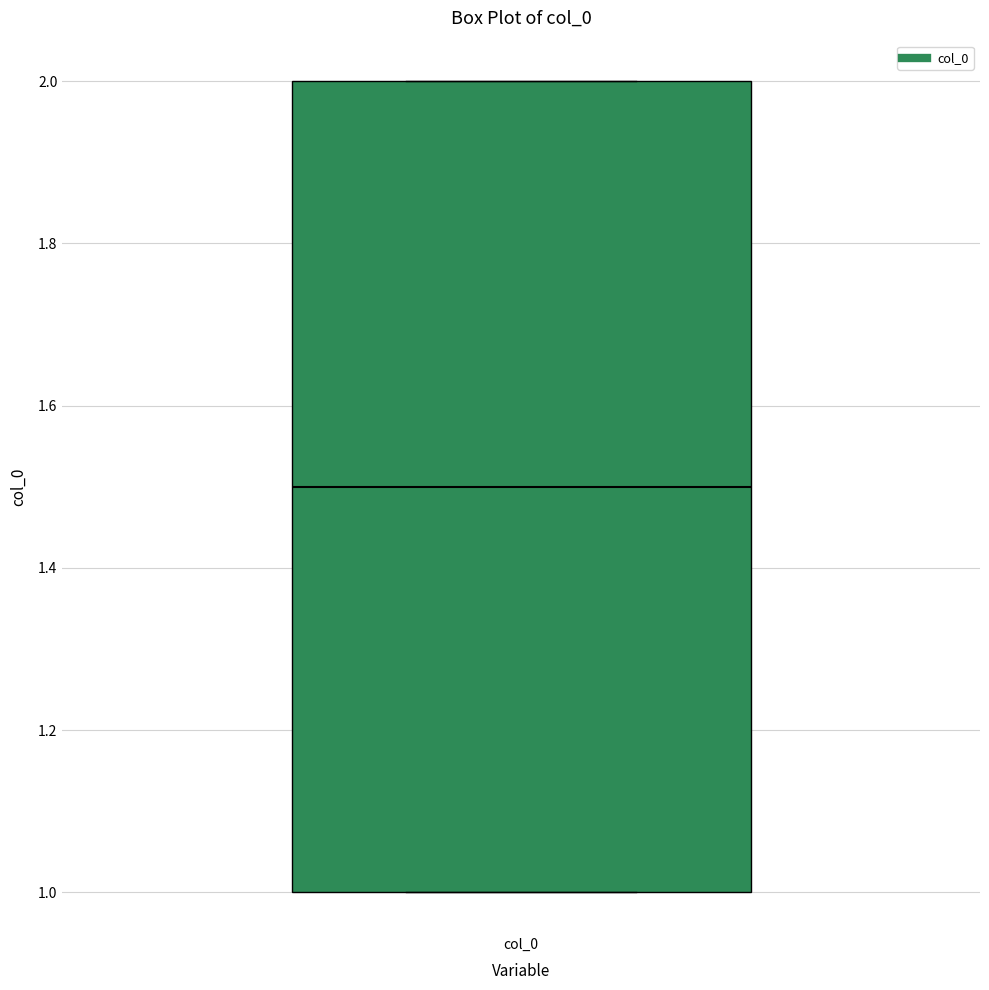

Where does the median line of the box for col_0 sit on the y-axis? The values are not printed on the chart, so give them approximately, as read against the axis.

1.5